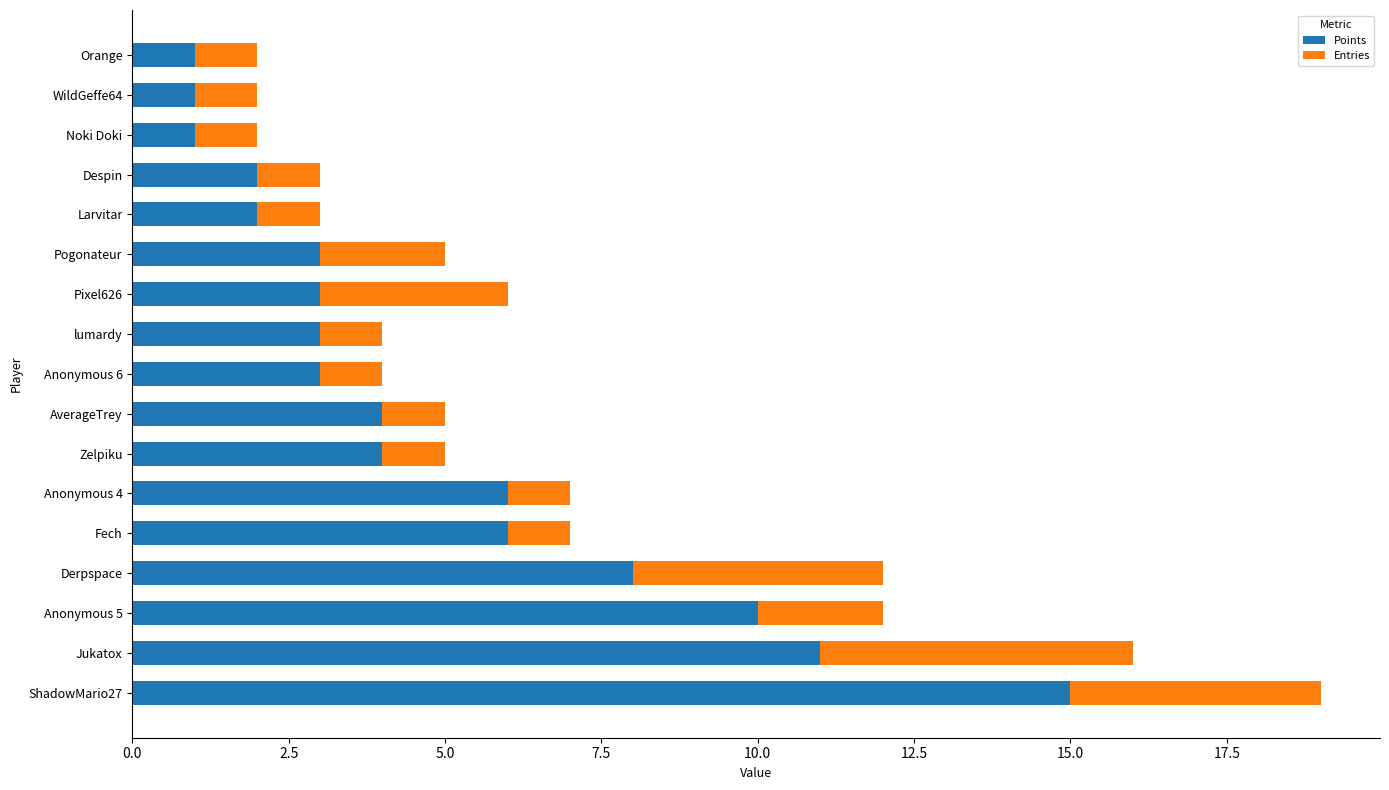

What is the sum of all Points values?

83